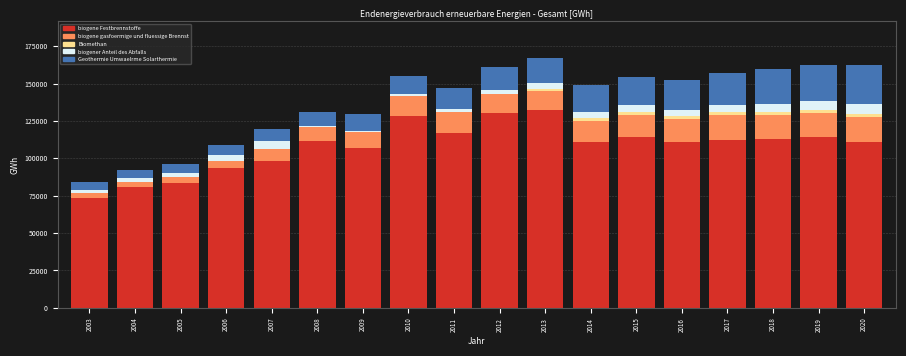

What is the maximum value for biogene Festbrennstoffe?

132204